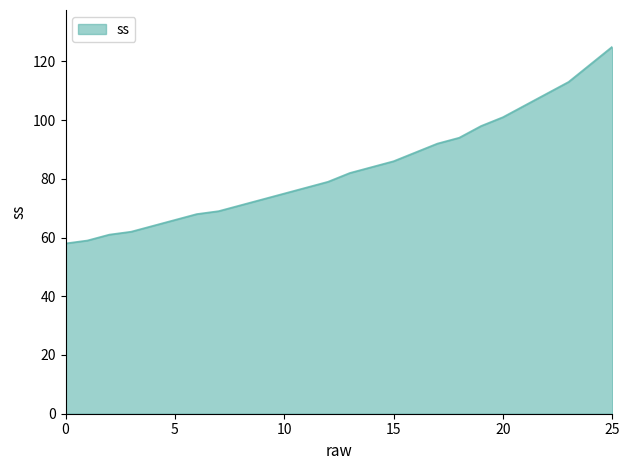

Does the chart display data point markers on the line(s)?

No